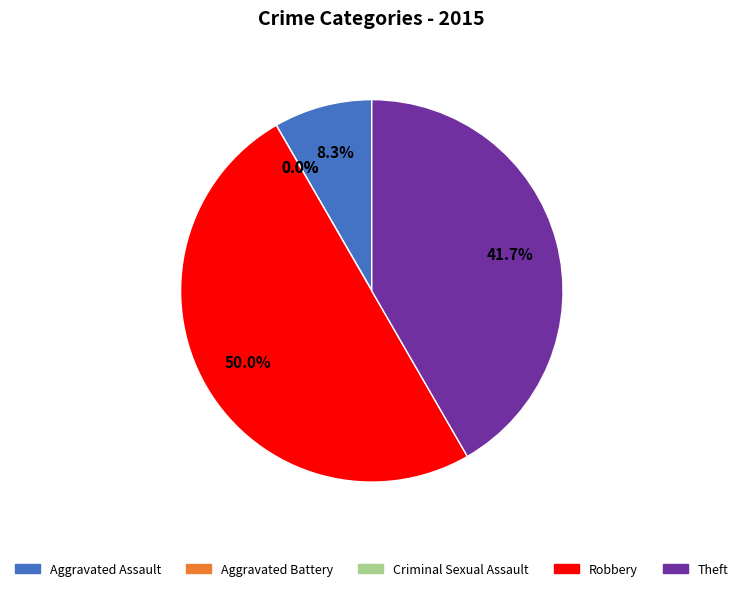

Rank the categories by value from highest to lowest.

Robbery, Theft, Aggravated Assault, Aggravated Battery, Criminal Sexual Assault